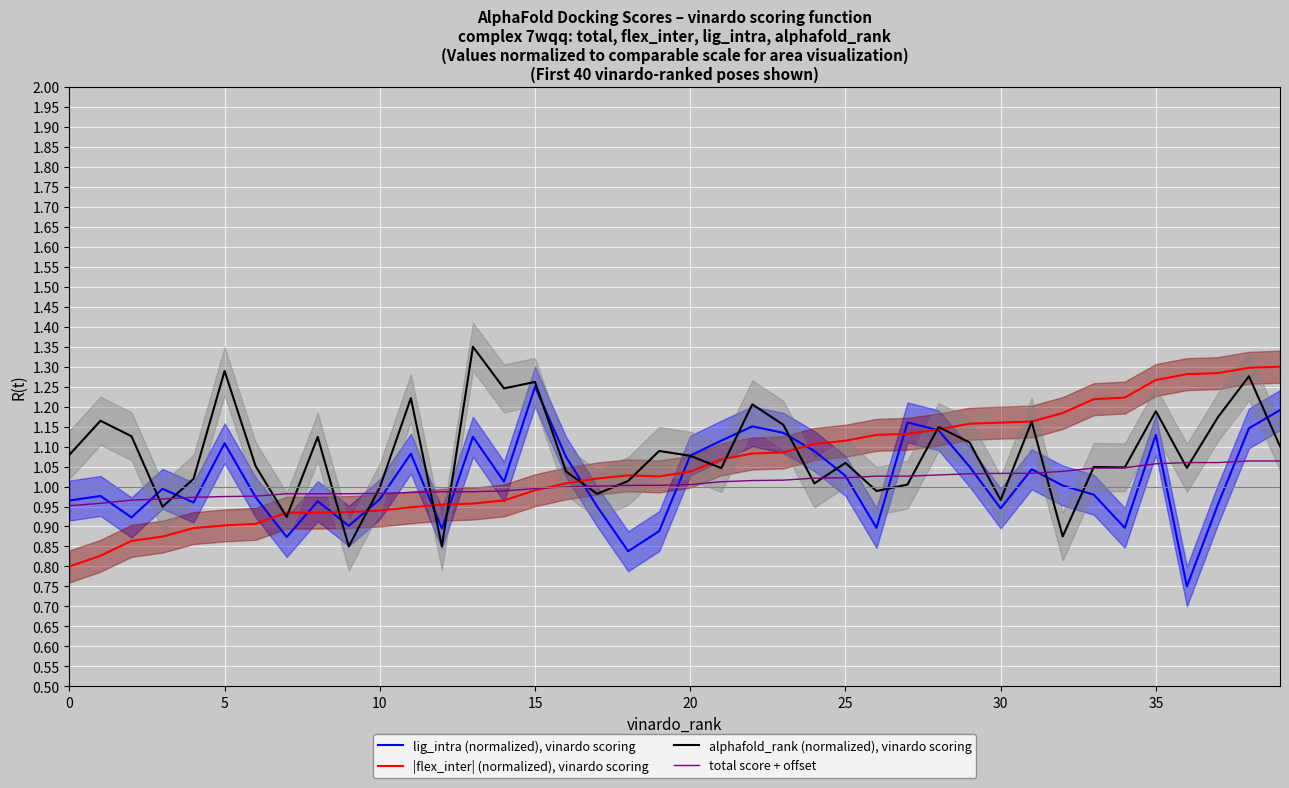

What is the difference between the highest and lowest values at 33?

0.2